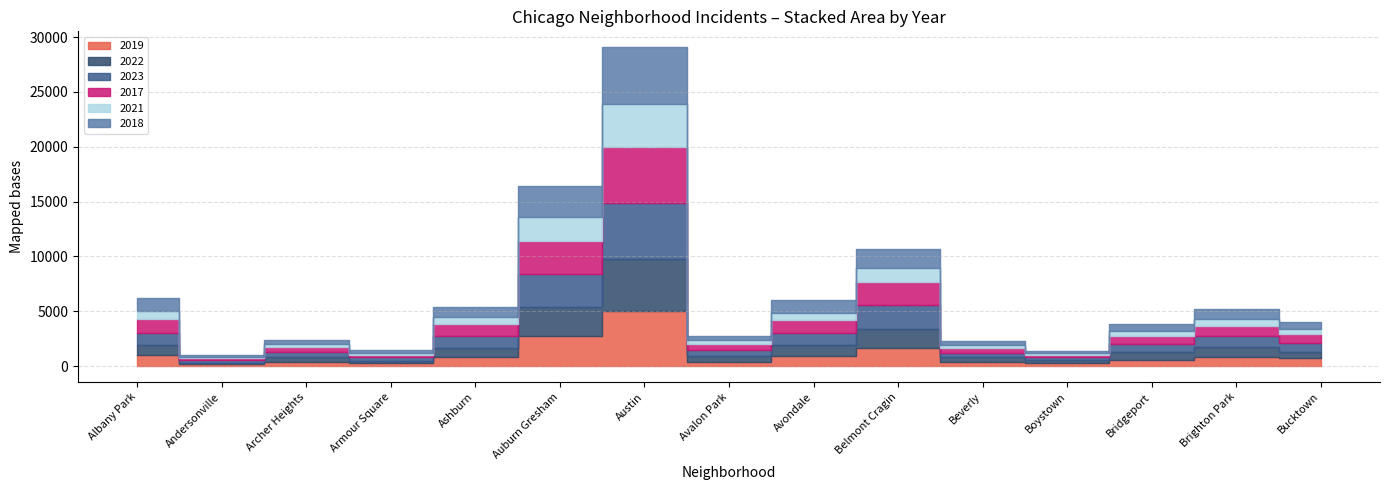

List the labels in order of 2021 value, smallest first.

Andersonville, Boystown, Armour Square, Beverly, Archer Heights, Avalon Park, Bucktown, Bridgeport, Ashburn, Brighton Park, Avondale, Albany Park, Belmont Cragin, Auburn Gresham, Austin